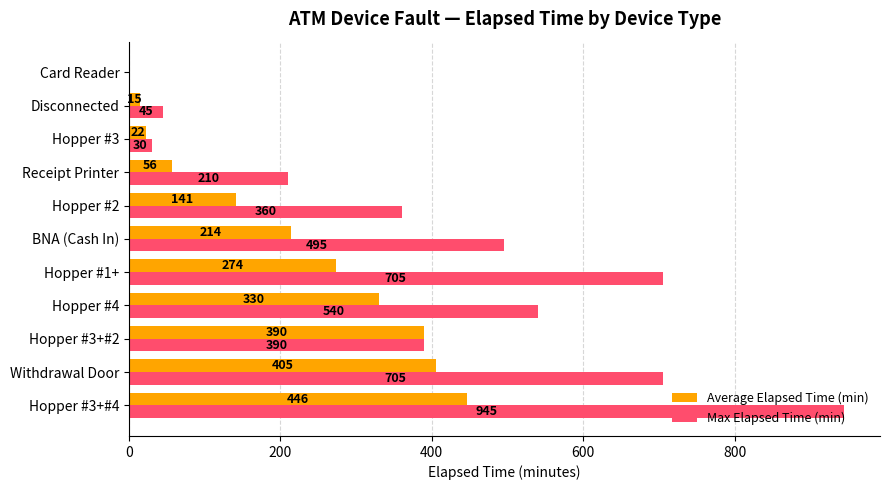

True or false: Max Elapsed Time (min) has a value of 30.0 at Hopper #3.

True